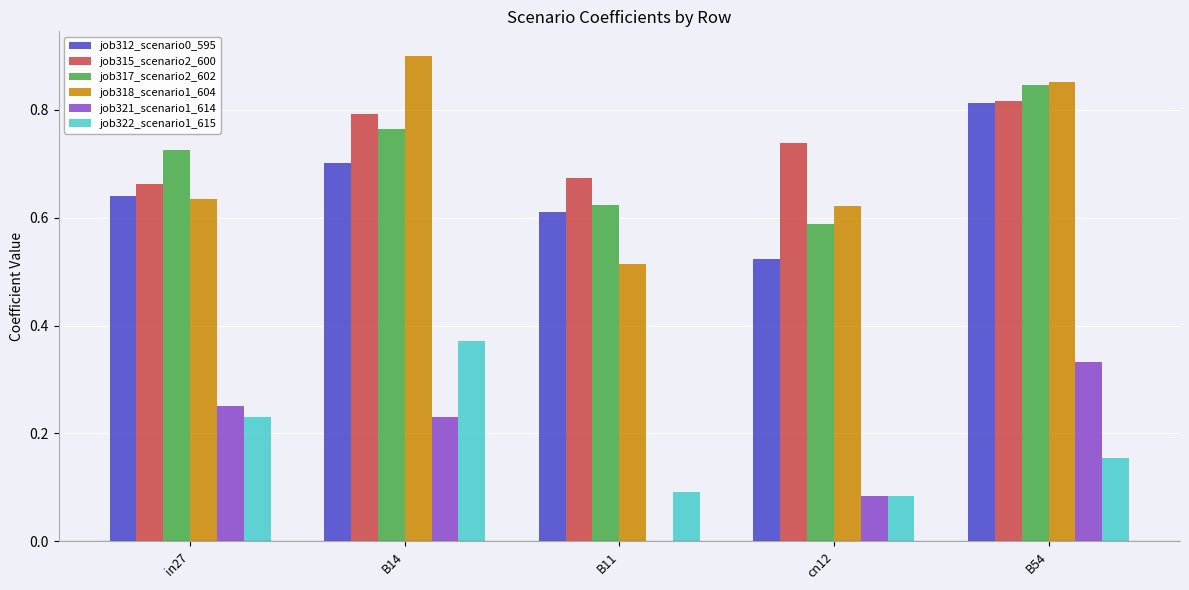

What is the total value across all series at B54?

3.8